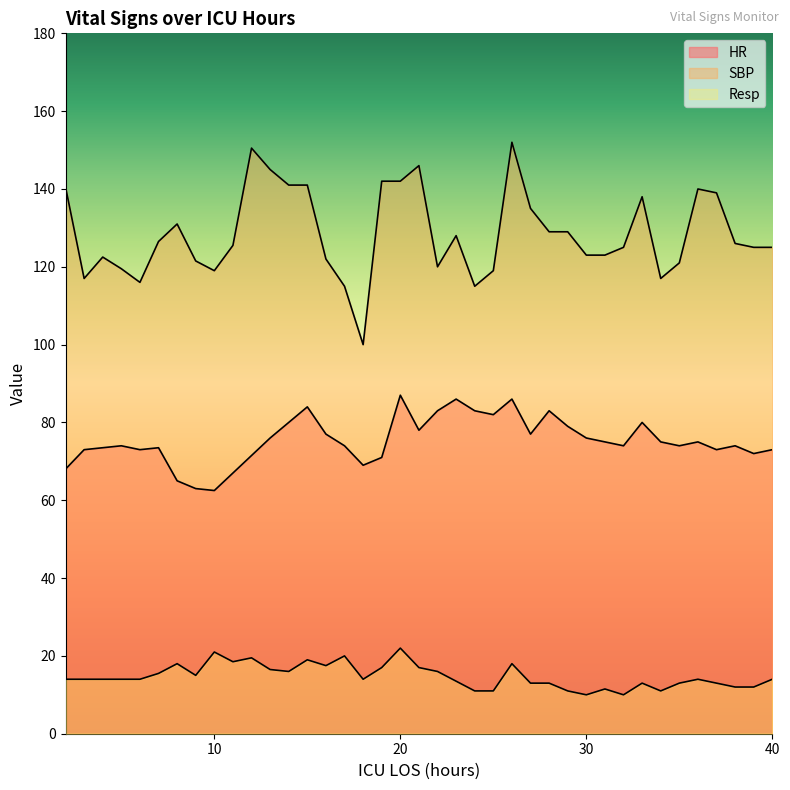

Which category has the lowest value in the HR series?

10